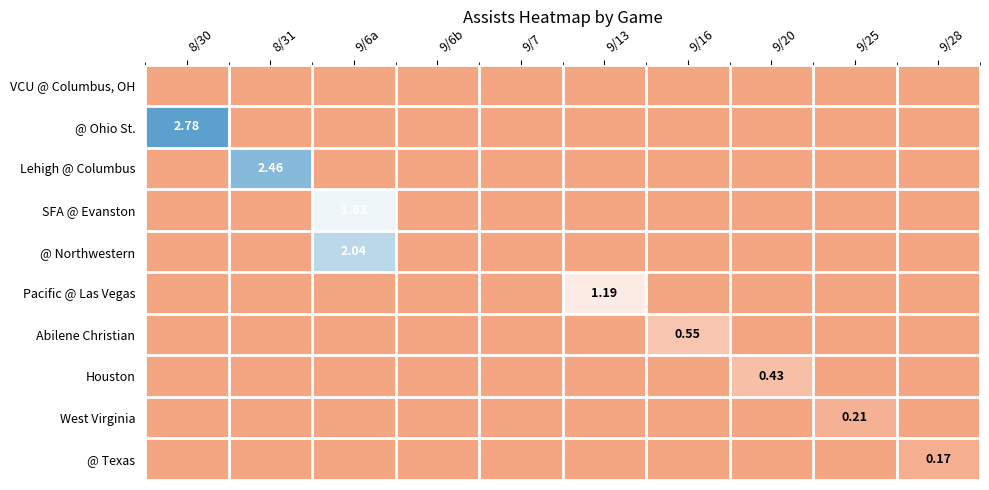

Which series has the largest range (max minus min)?

@ Ohio St.